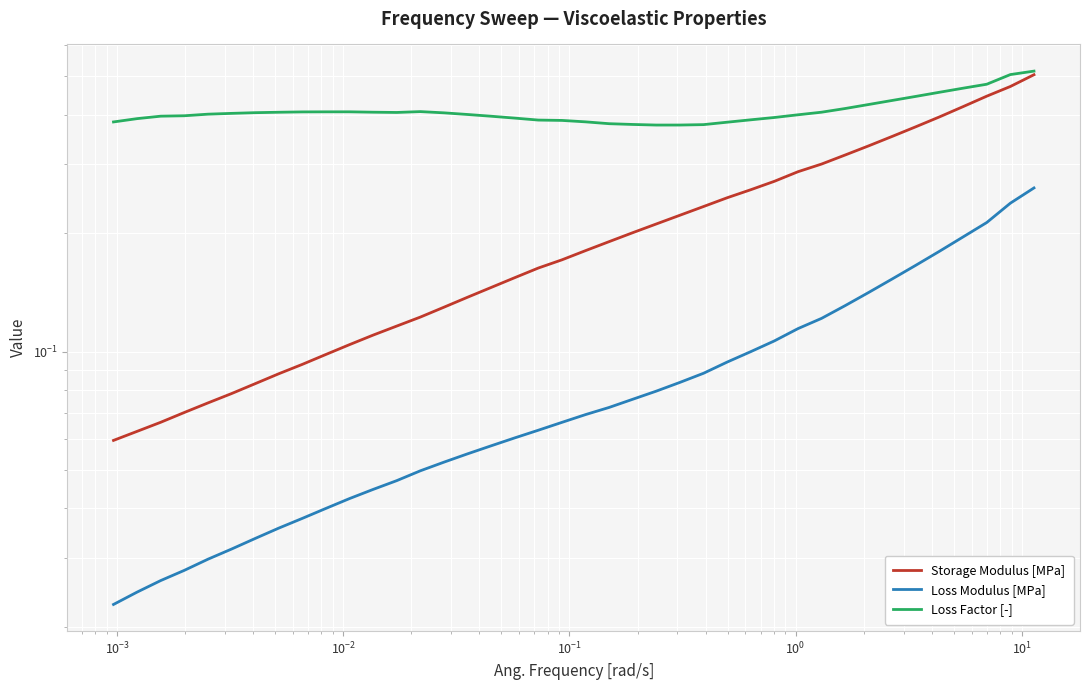

How many Loss Factor [-] values are between 0 and 1?

40